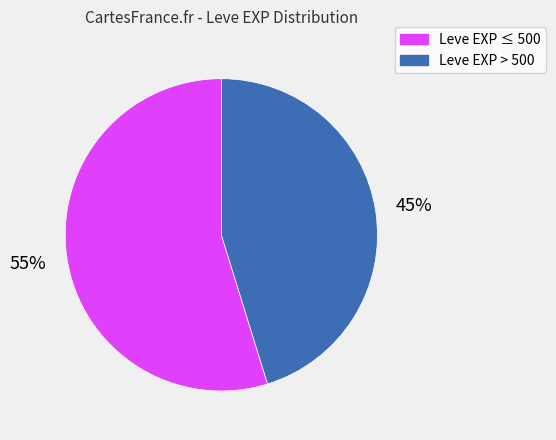

To the nearest percent, what is the difference between the largest and smallest slice percentages?

10%